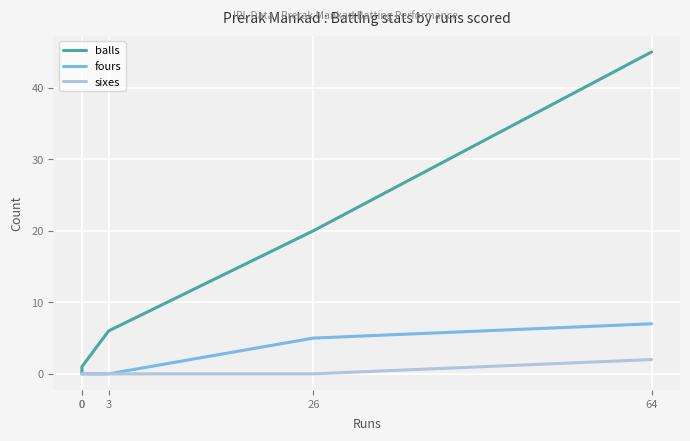

What are all the series names shown in the legend?

balls, fours, sixes